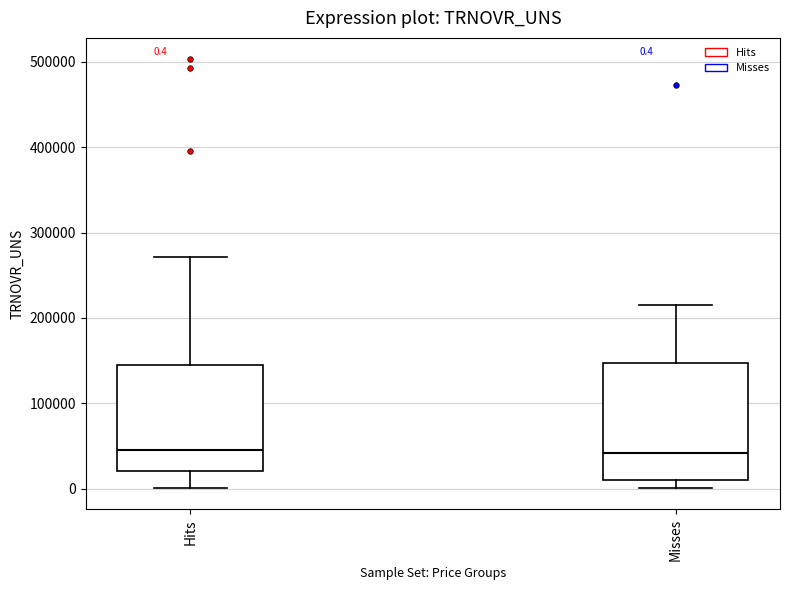

Comparing the boxes themselves (not the whiskers), which one is the tallest?

Misses